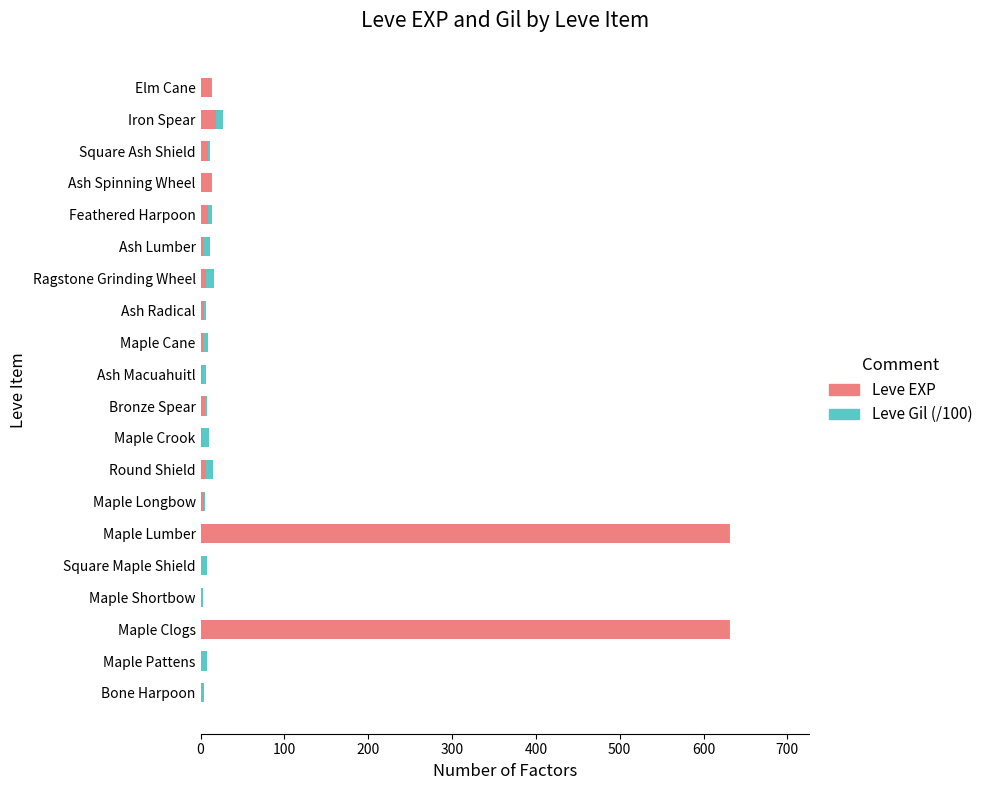

What is the maximum value for Leve EXP?

630.0